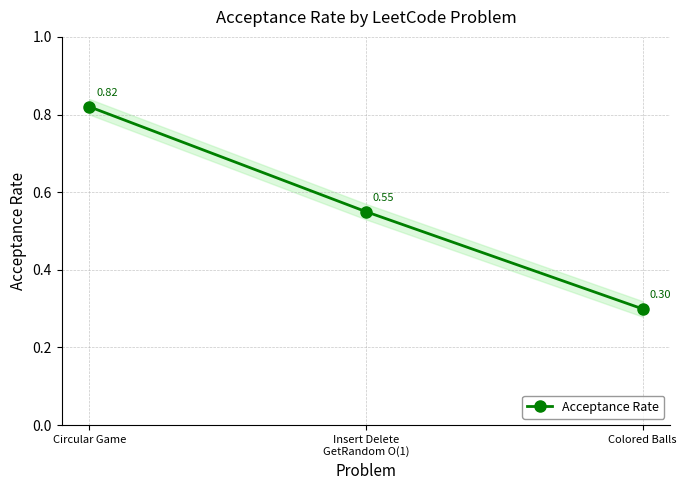

What is the change in value from Circular Game to Insert Delete
GetRandom O(1)?

-0.3